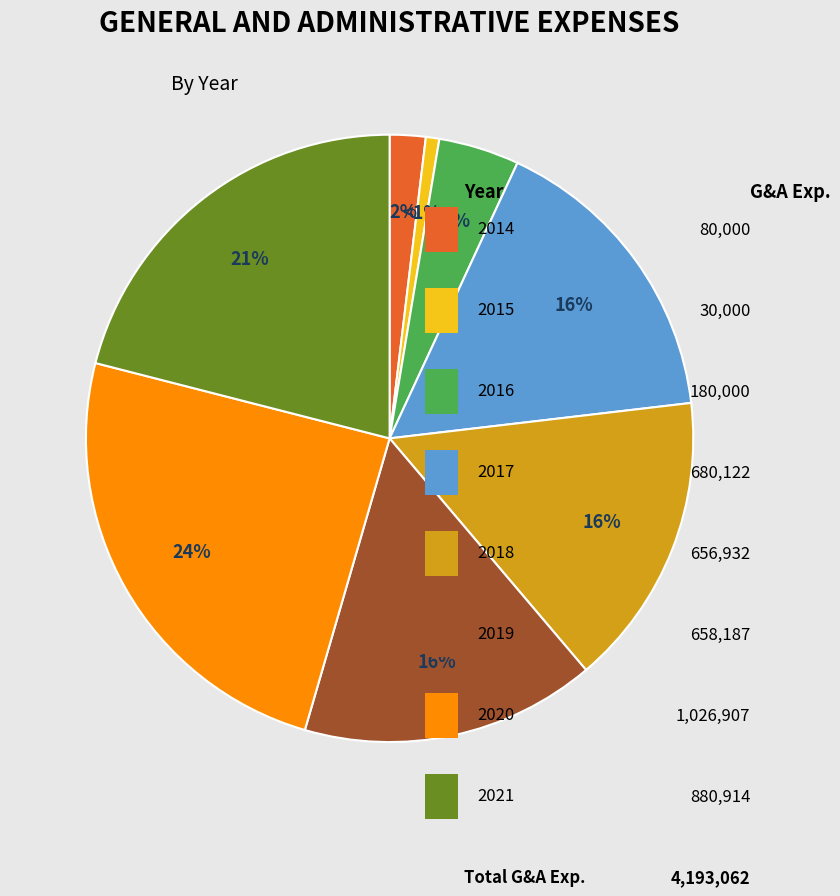

Does any single category account for the majority?

No